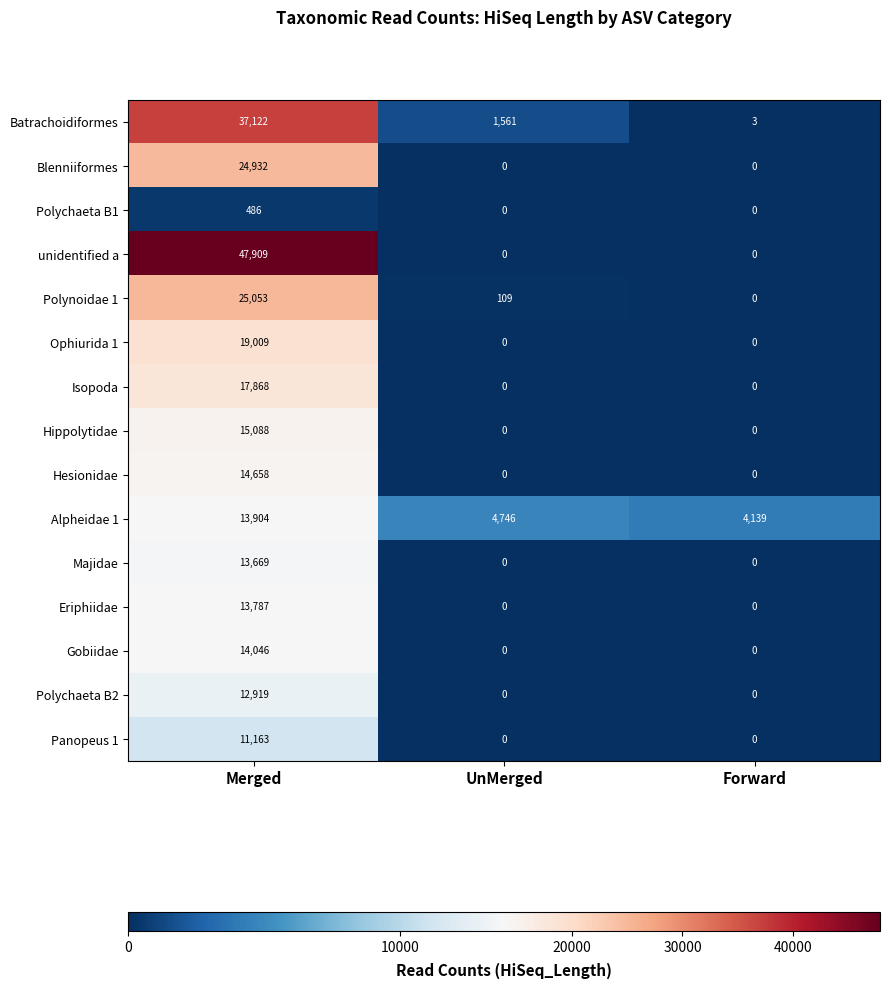

Is it true that Polynoidae 1 equals 0 at Forward?

True